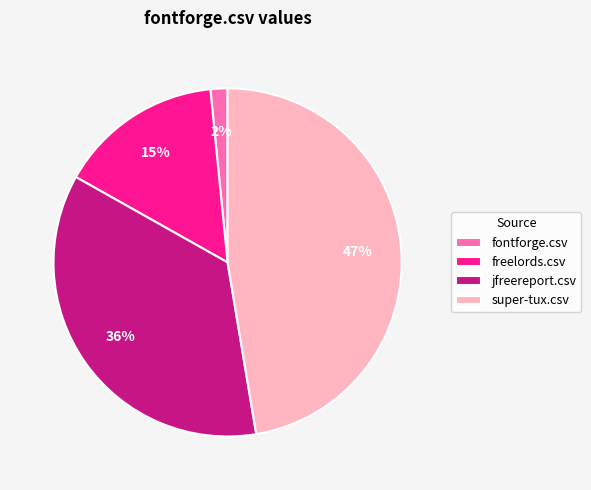

Combined, do super-tux.csv and fontforge.csv account for over 50%?

No